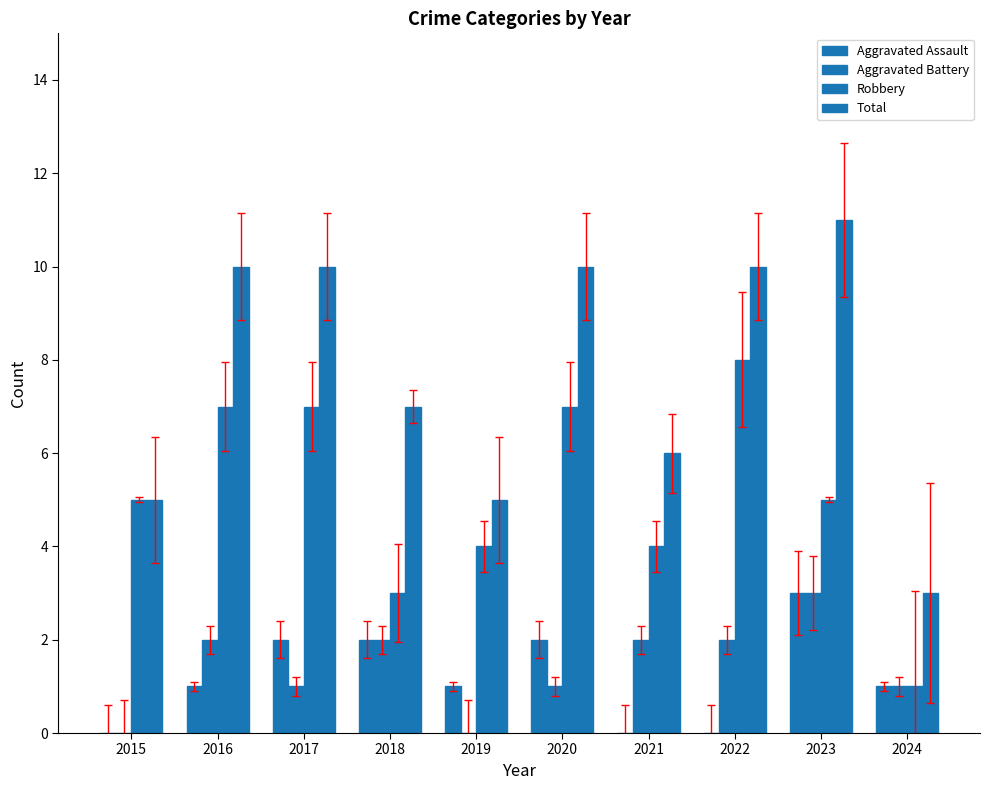

How many groups of bars are there?

10